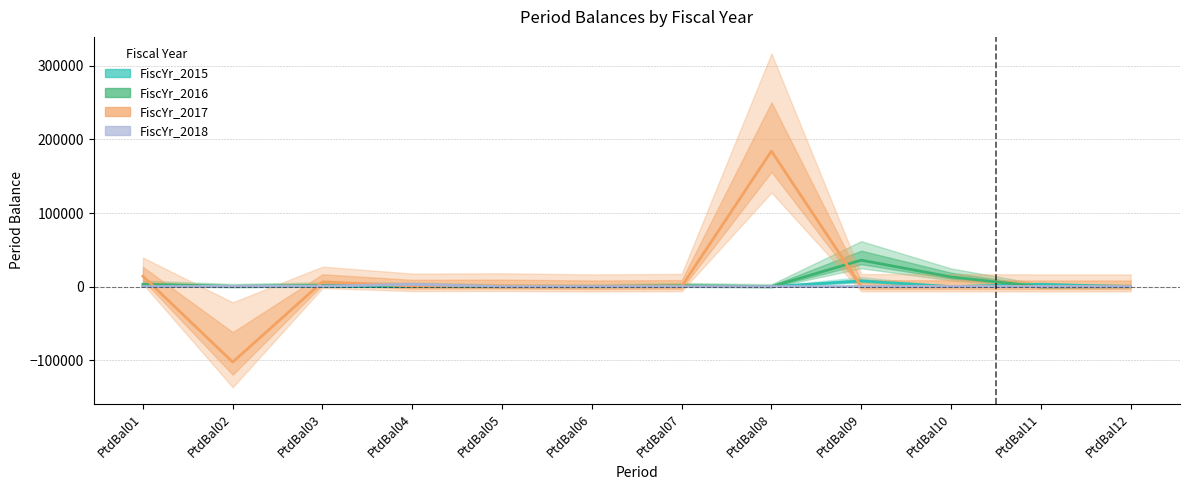

At which label does FiscYr_2016 first exceed 1067?

PtdBal01